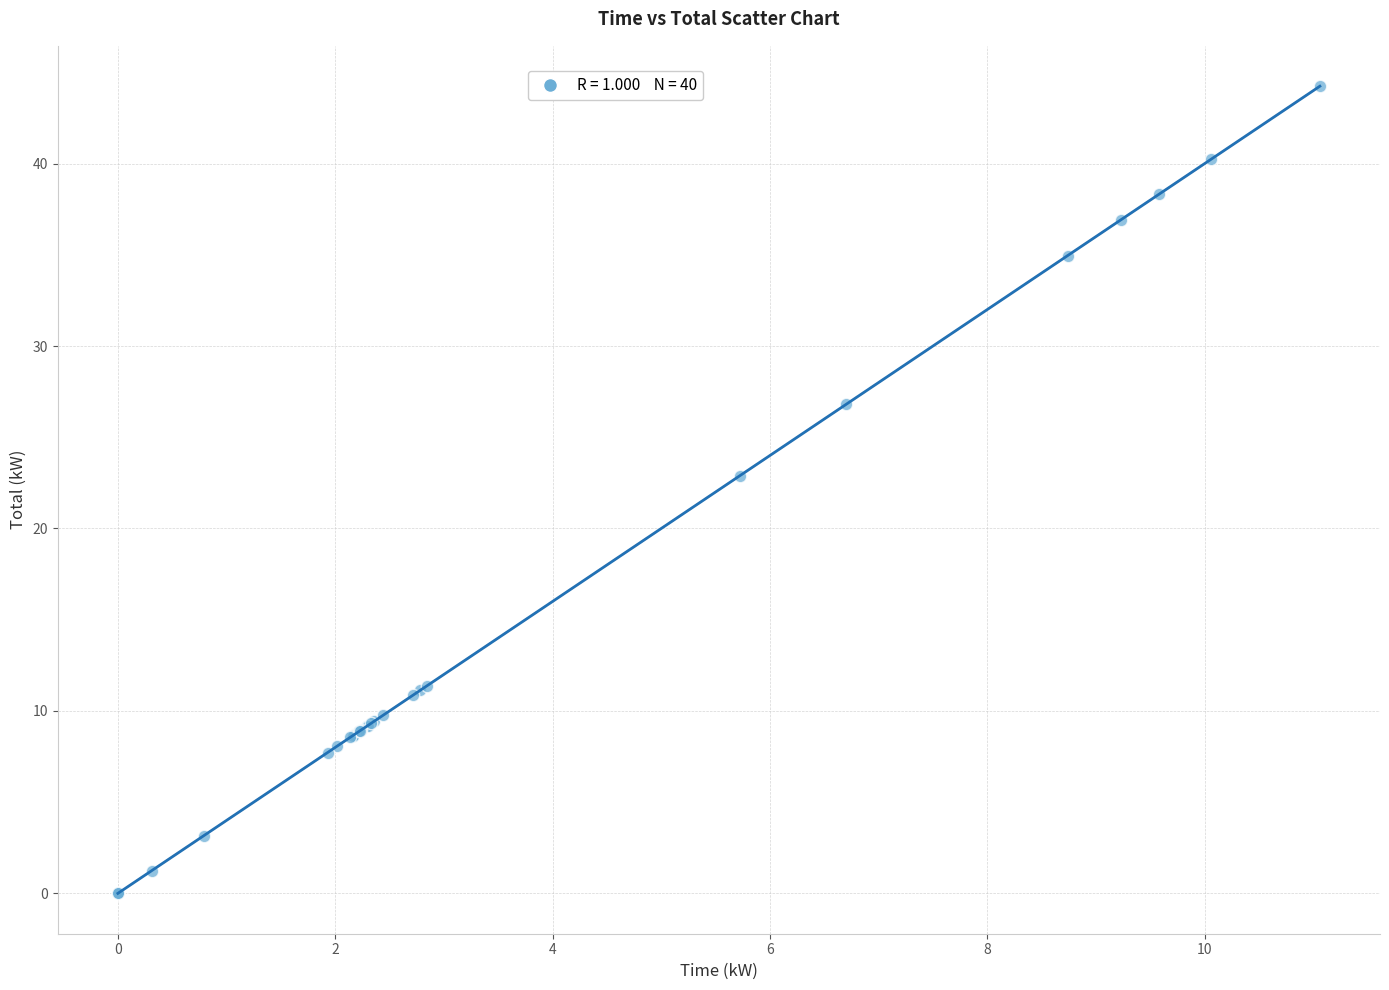

What Y value in the scatter plot is closest to 22?

22.9